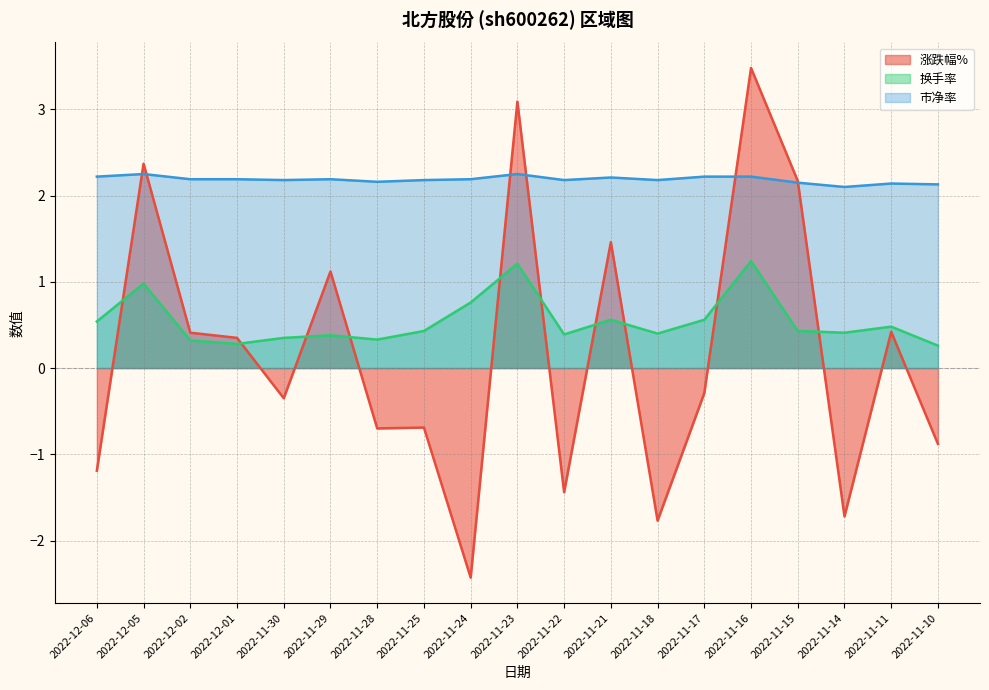

Which series has the largest range (max minus min)?

涨跌幅%